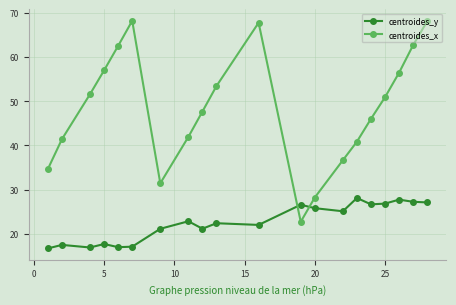

How many data points in centroides_x are less than 50?

10